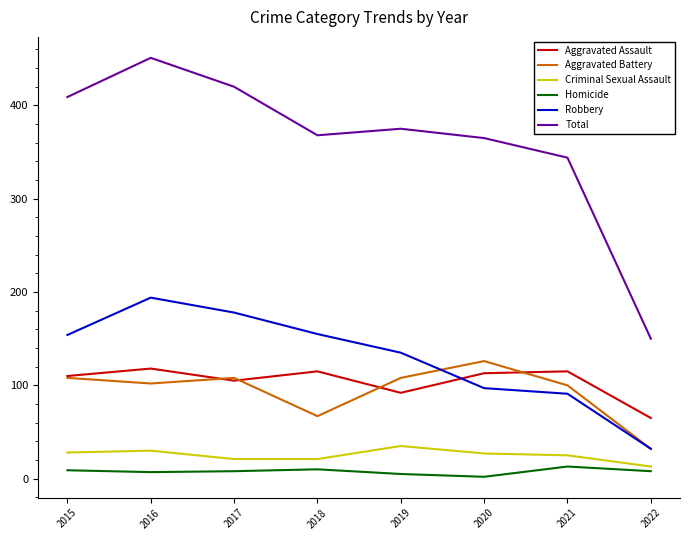

Where is Total nearest to the value 300?

2021